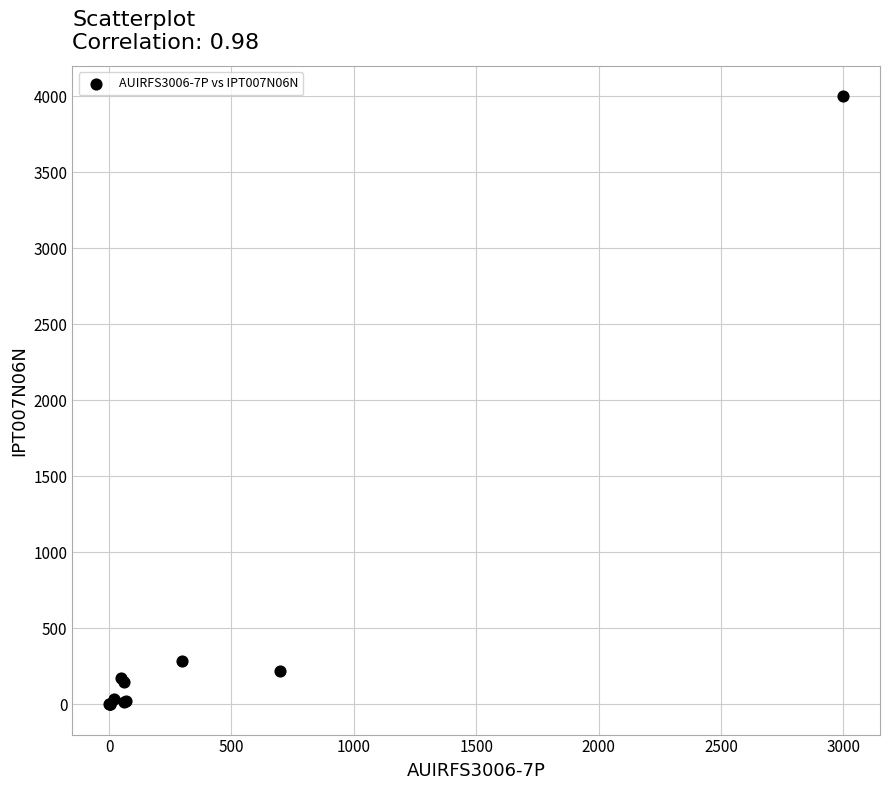

What Y value in the scatter plot is closest to 2000?

287.0